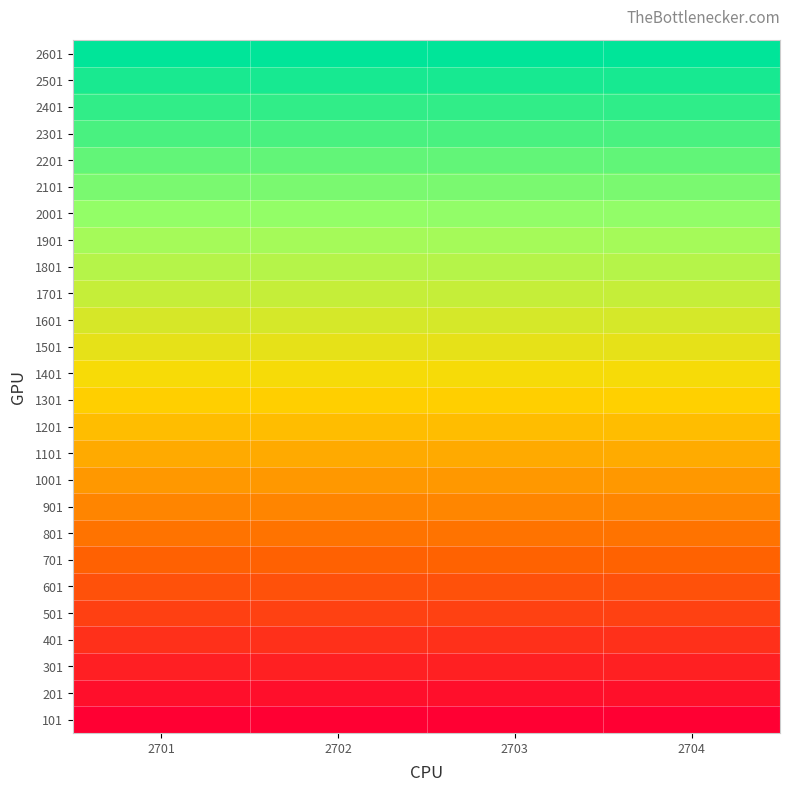

Reading left to right, list all the values displayed in this chart.

101: 2701=0.0	2702=0.0	2703=0.0	2704=0.0
201: 2701=0.0	2702=0.0	2703=0.0	2704=0.0
301: 2701=0.1	2702=0.1	2703=0.1	2704=0.1
401: 2701=0.1	2702=0.1	2703=0.1	2704=0.1
501: 2701=0.2	2702=0.2	2703=0.2	2704=0.2
601: 2701=0.2	2702=0.2	2703=0.2	2704=0.2
701: 2701=0.2	2702=0.2	2703=0.2	2704=0.2
801: 2701=0.3	2702=0.3	2703=0.3	2704=0.3
901: 2701=0.3	2702=0.3	2703=0.3	2704=0.3
1001: 2701=0.4	2702=0.4	2703=0.4	2704=0.4
1101: 2701=0.4	2702=0.4	2703=0.4	2704=0.4
1201: 2701=0.4	2702=0.4	2703=0.4	2704=0.4
1301: 2701=0.5	2702=0.5	2703=0.5	2704=0.5
1401: 2701=0.5	2702=0.5	2703=0.5	2704=0.5
1501: 2701=0.6	2702=0.6	2703=0.6	2704=0.6
1601: 2701=0.6	2702=0.6	2703=0.6	2704=0.6
1701: 2701=0.6	2702=0.6	2703=0.6	2704=0.6
1801: 2701=0.7	2702=0.7	2703=0.7	2704=0.7
1901: 2701=0.7	2702=0.7	2703=0.7	2704=0.7
2001: 2701=0.8	2702=0.8	2703=0.8	2704=0.8
2101: 2701=0.8	2702=0.8	2703=0.8	2704=0.8
2201: 2701=0.8	2702=0.8	2703=0.8	2704=0.8
2301: 2701=0.9	2702=0.9	2703=0.9	2704=0.9
2401: 2701=0.9	2702=0.9	2703=0.9	2704=0.9
2501: 2701=1.0	2702=1.0	2703=1.0	2704=1.0
2601: 2701=1.0	2702=1.0	2703=1.0	2704=1.0